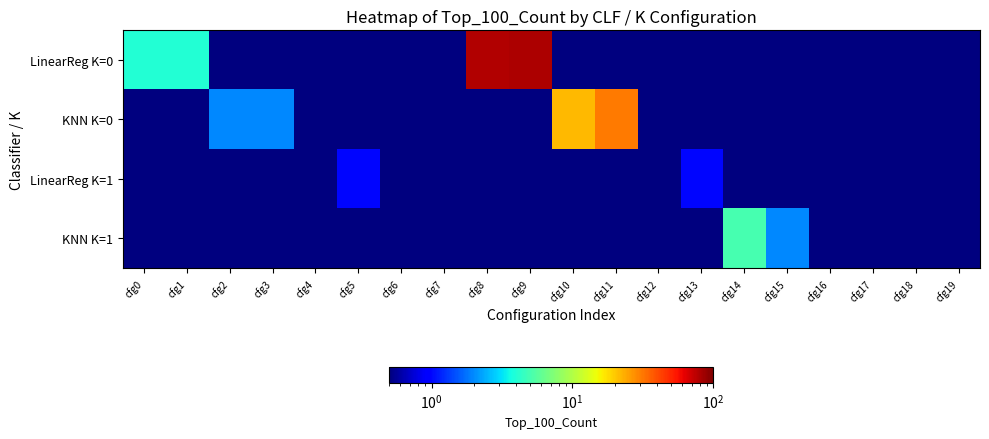

Which series changed the most between cfg2 and cfg8?

LinearReg K=0